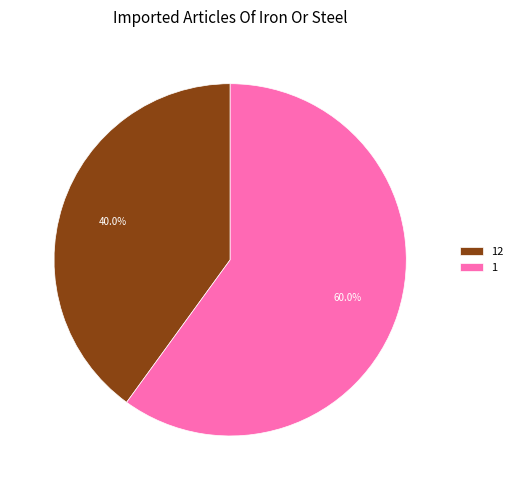

What percentage is the 1 slice, to the nearest percent?

60%